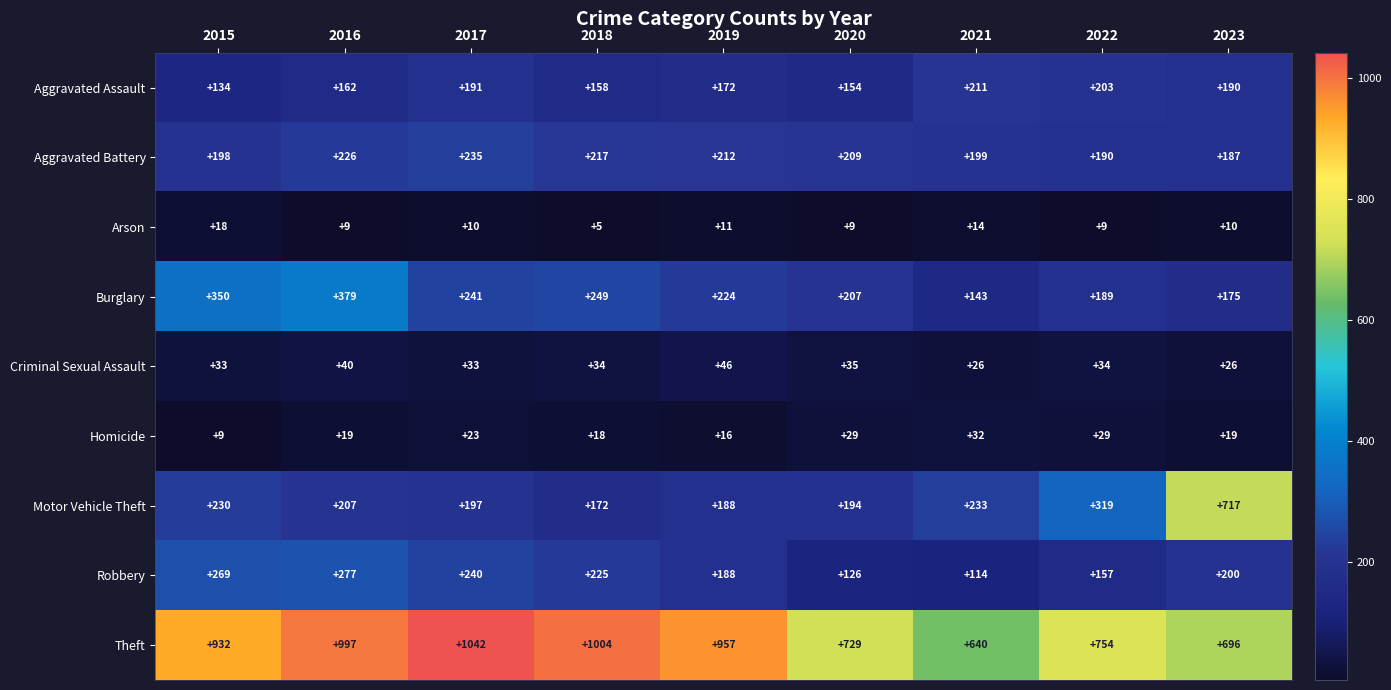

What is the total value across all series at 2023?

2220